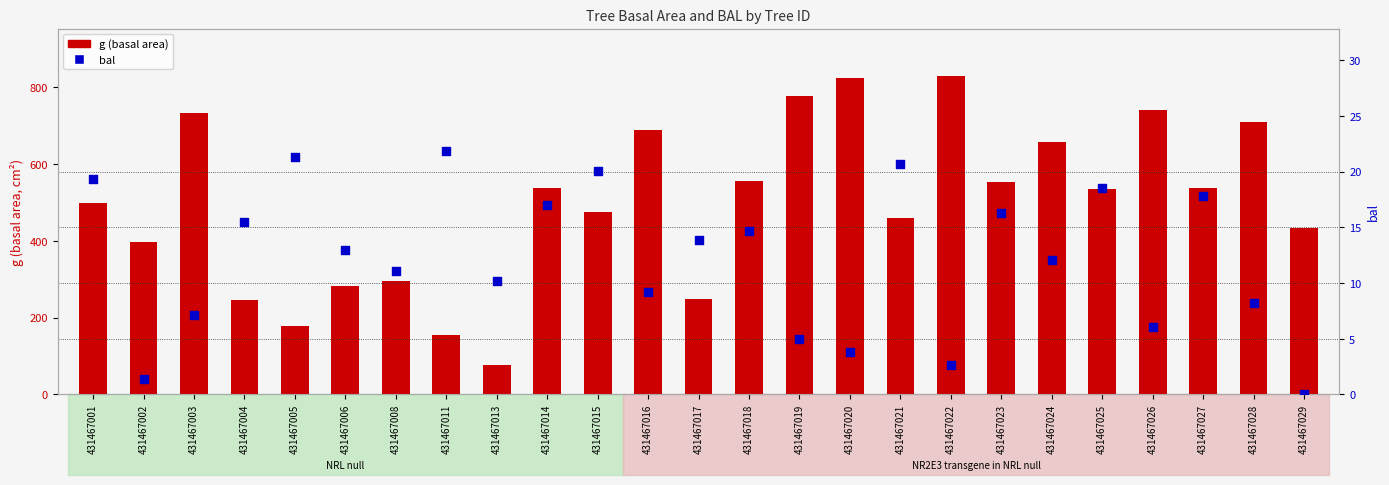

Which series has the largest total across all categories?

g (basal area)